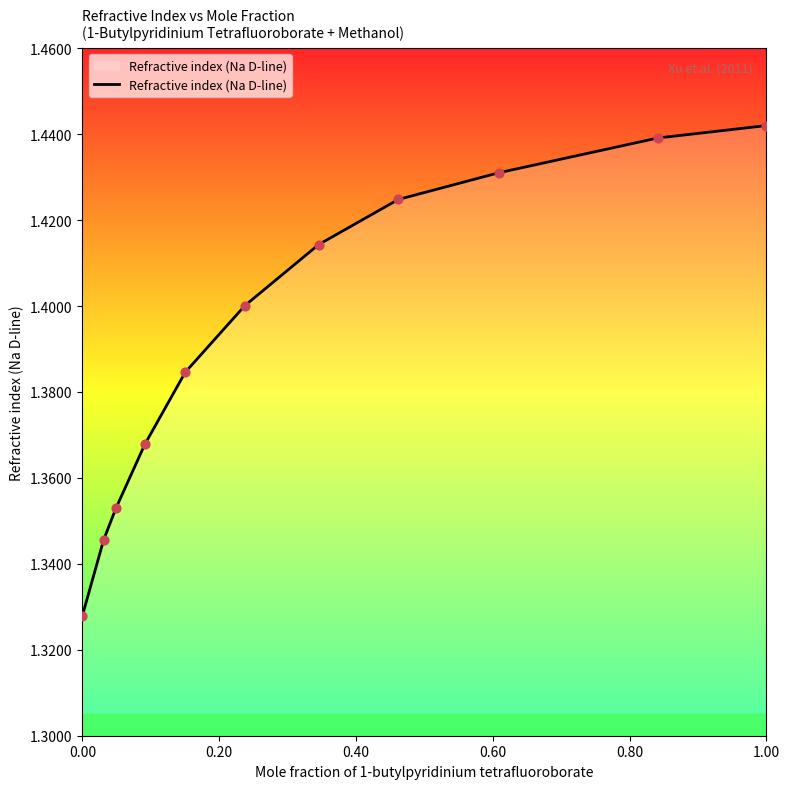

How many lines are shown in the chart?

1